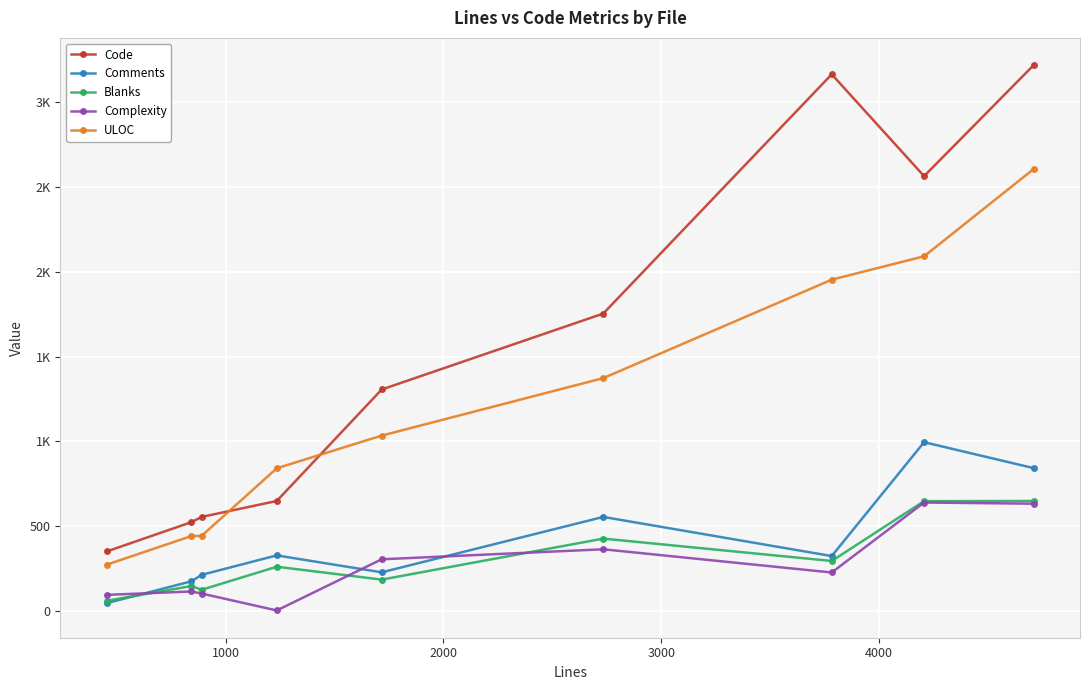

Is this an area chart (filled region under the line)?

No